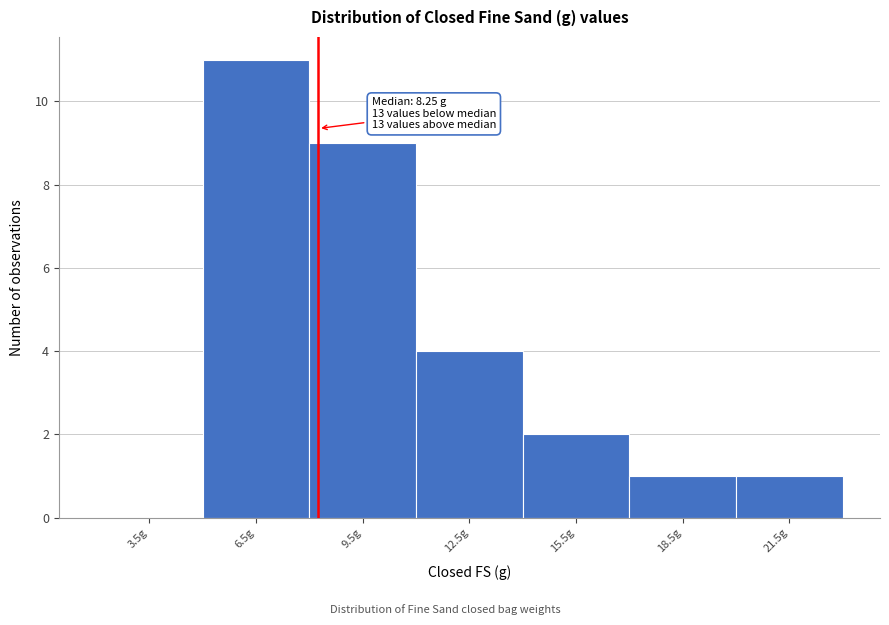

Over which range of the x-axis is the bar tallest?

5 to 8